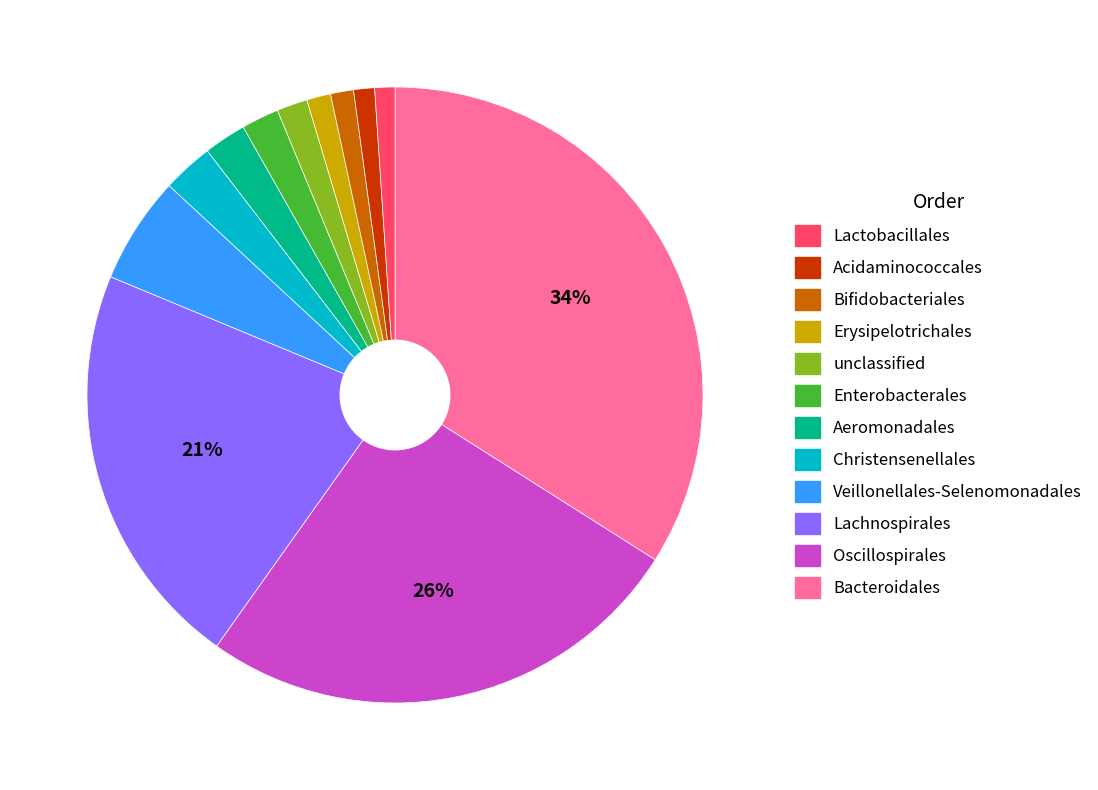

Is there a majority slice in this chart?

No